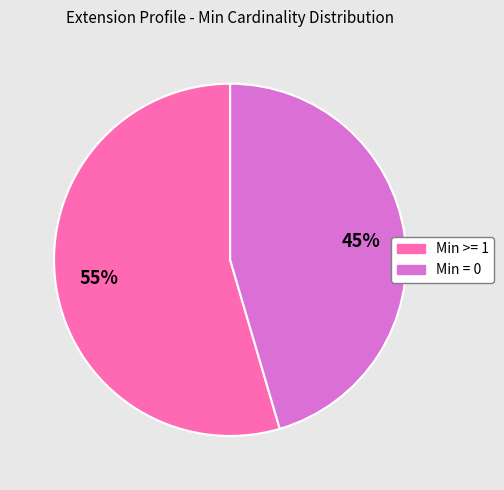

Is there a majority slice in this chart?

Yes